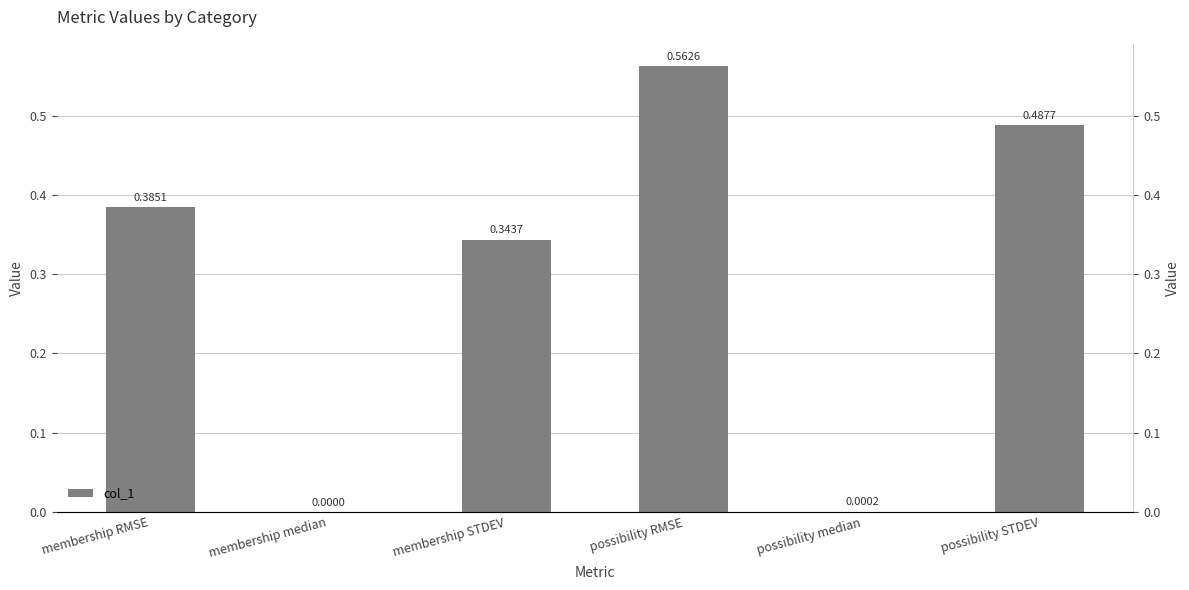

Reading right to left, list all the values displayed in this chart.

0.5	0.0	0.6	0.3	0.0	0.4